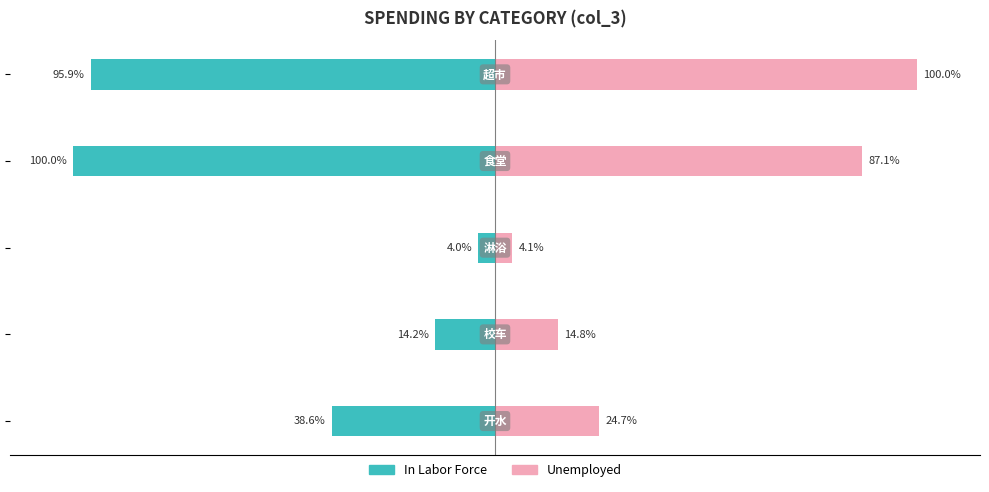

What are all the series names shown in the legend?

In Labor Force, Unemployed